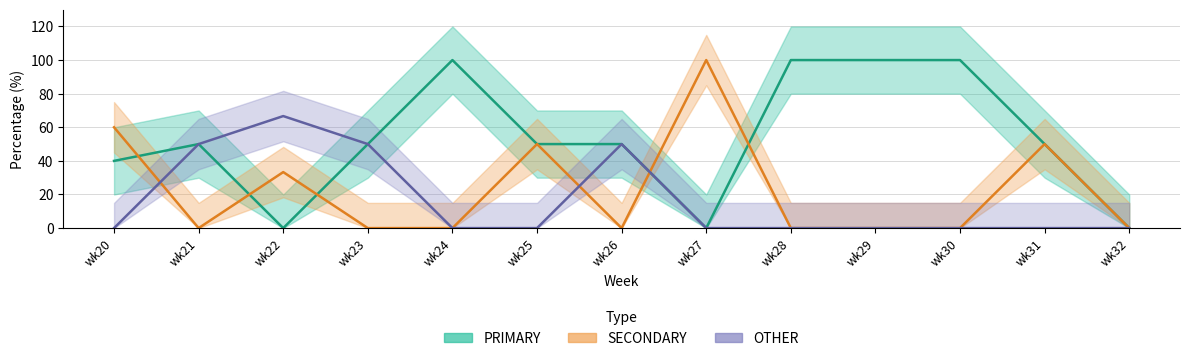

At wk22, list the series in order from largest to smallest.

OTHER, SECONDARY, PRIMARY